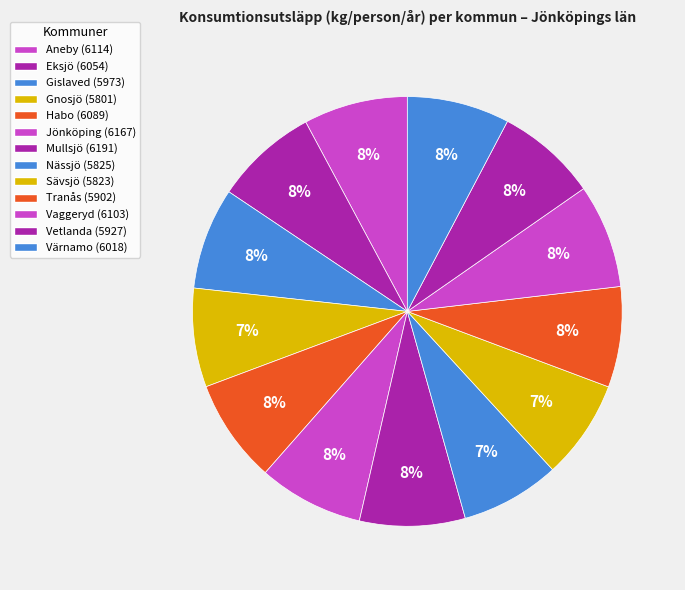

To the nearest percent, what is the difference between the largest and smallest slice percentages?

1%